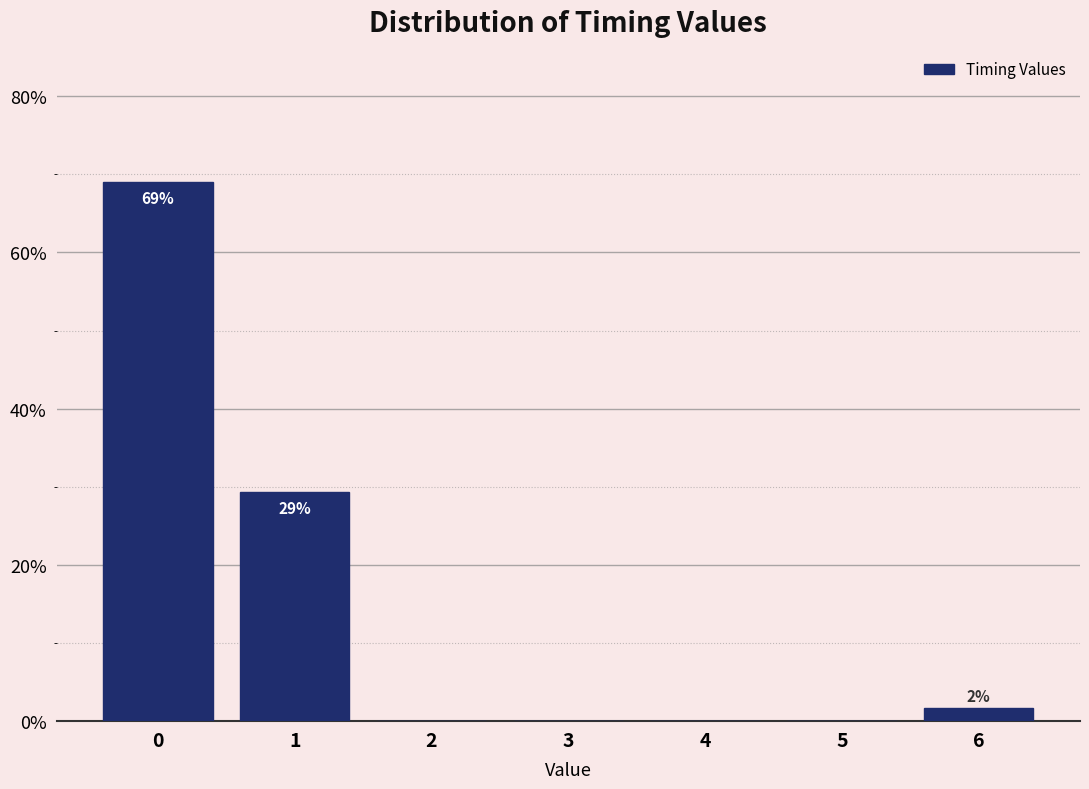

Over which range of the x-axis is the bar tallest?

-0.5 to 0.5